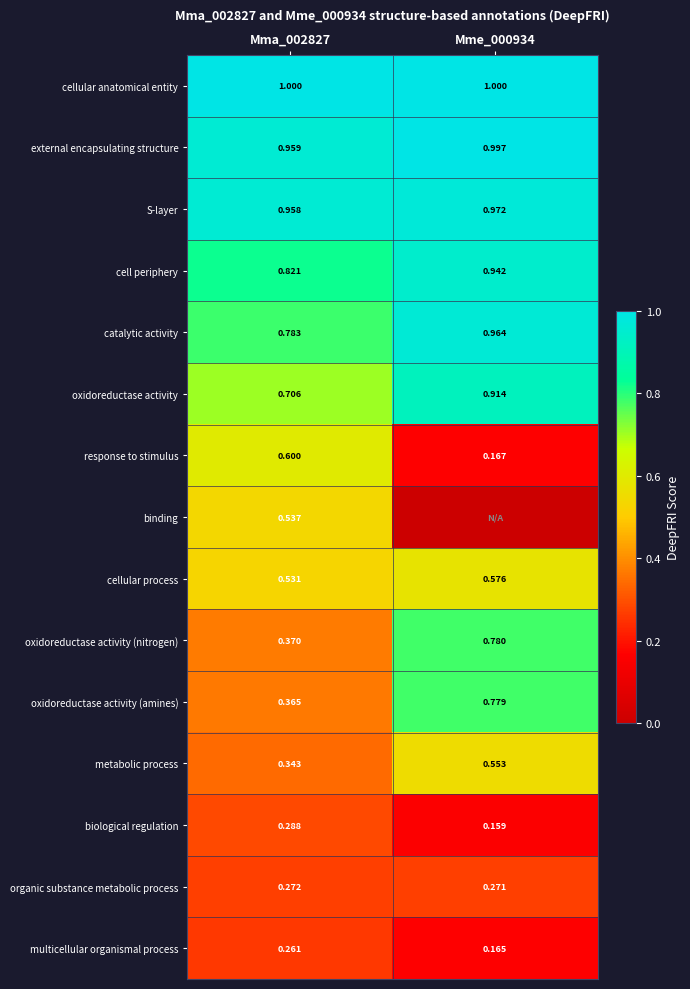

What is the spread (max minus min) of values at Mma_002827?

0.7